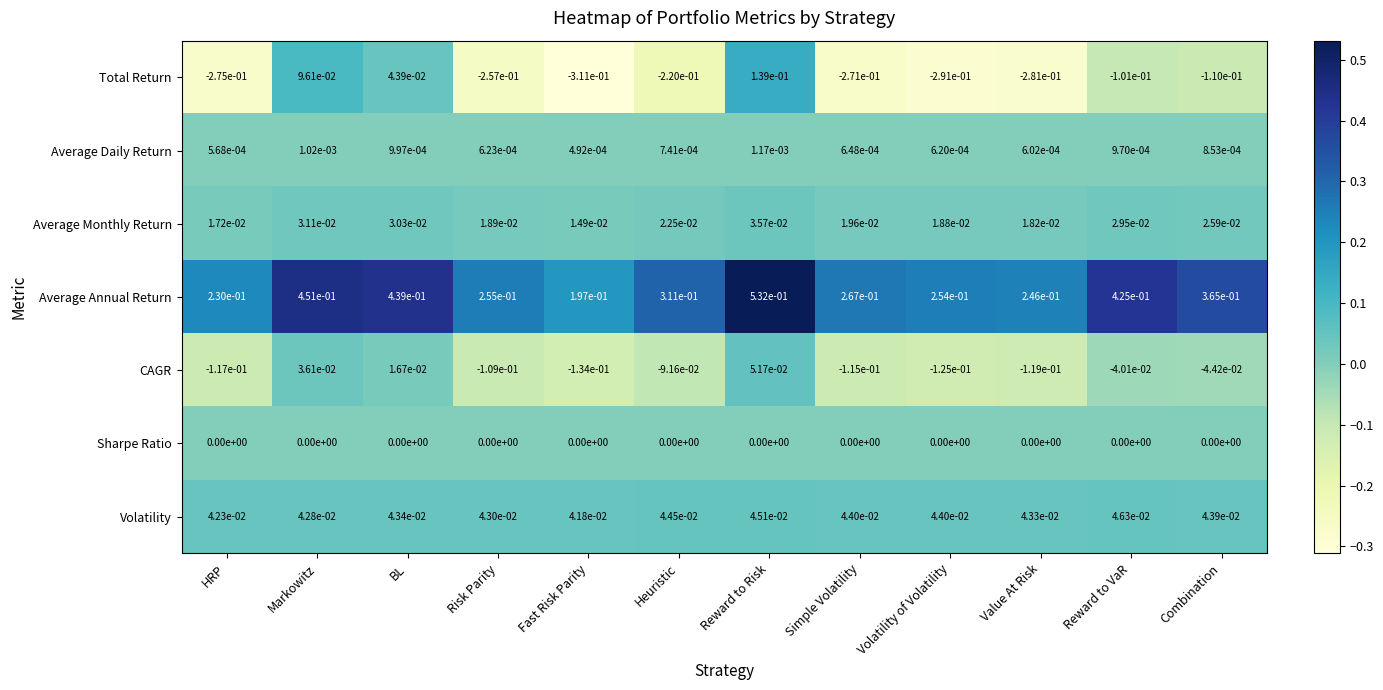

Is it true that Volatility equals 0.0 at Markowitz?

True